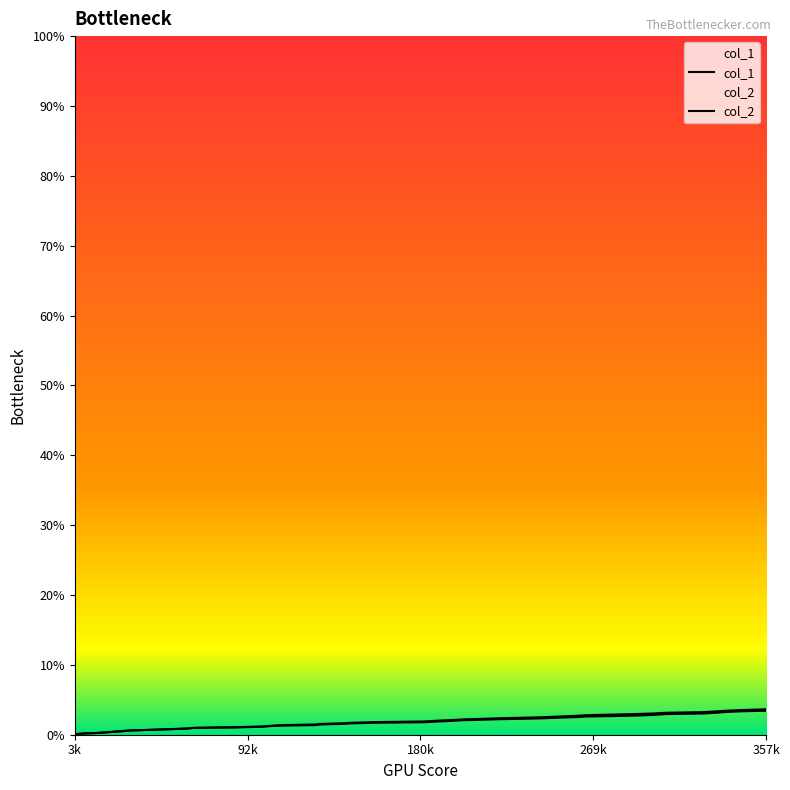

At which label does col_2 reach its minimum?

3k